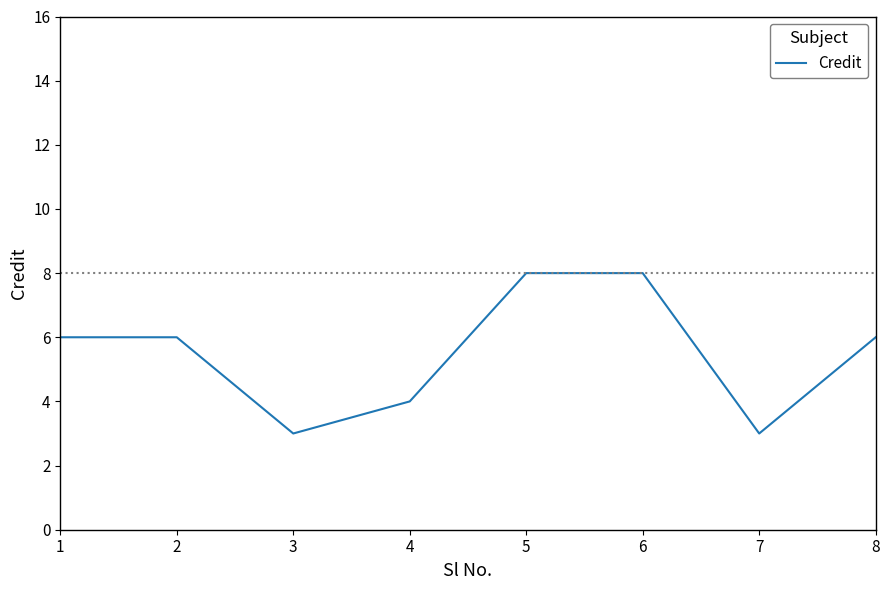

What is the difference between the maximum and minimum values?

5